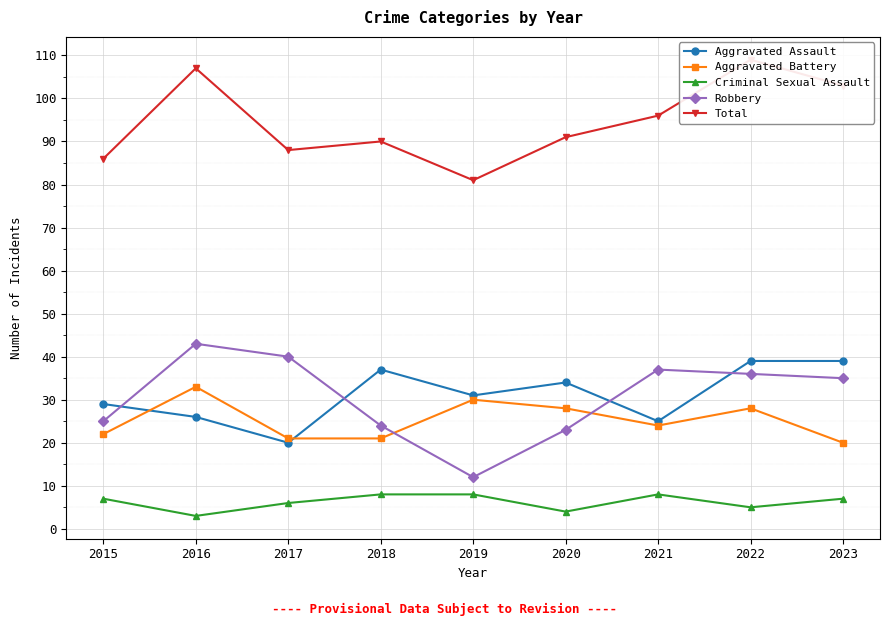

True or false: Criminal Sexual Assault and Aggravated Assault intersect in this chart.

False